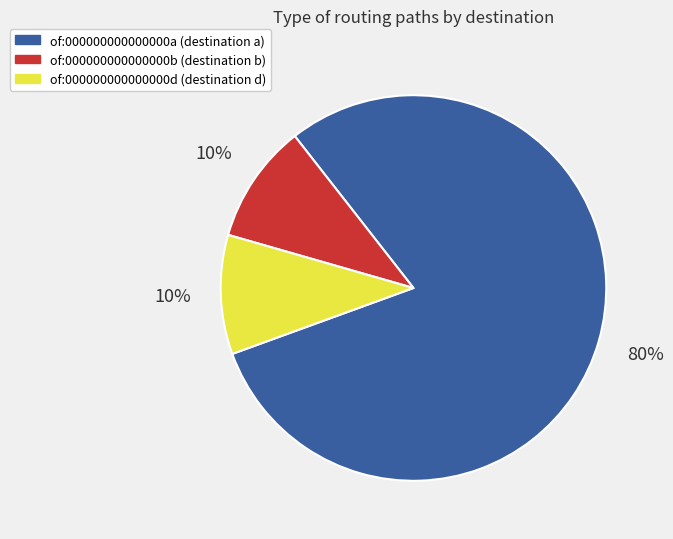

What is the largest slice in the pie chart?

of:000000000000000a